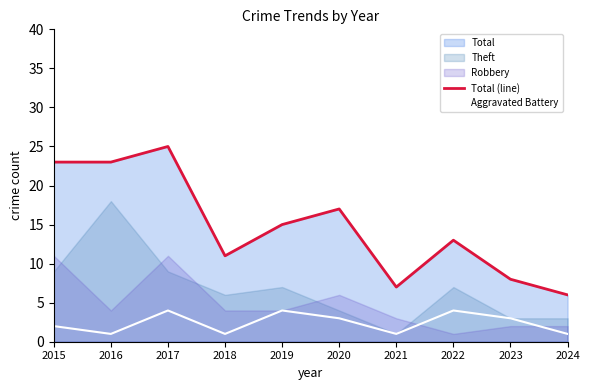

Is the value of Total (line) at 2020 greater than the value of Aggravated Battery at 2023?

Yes